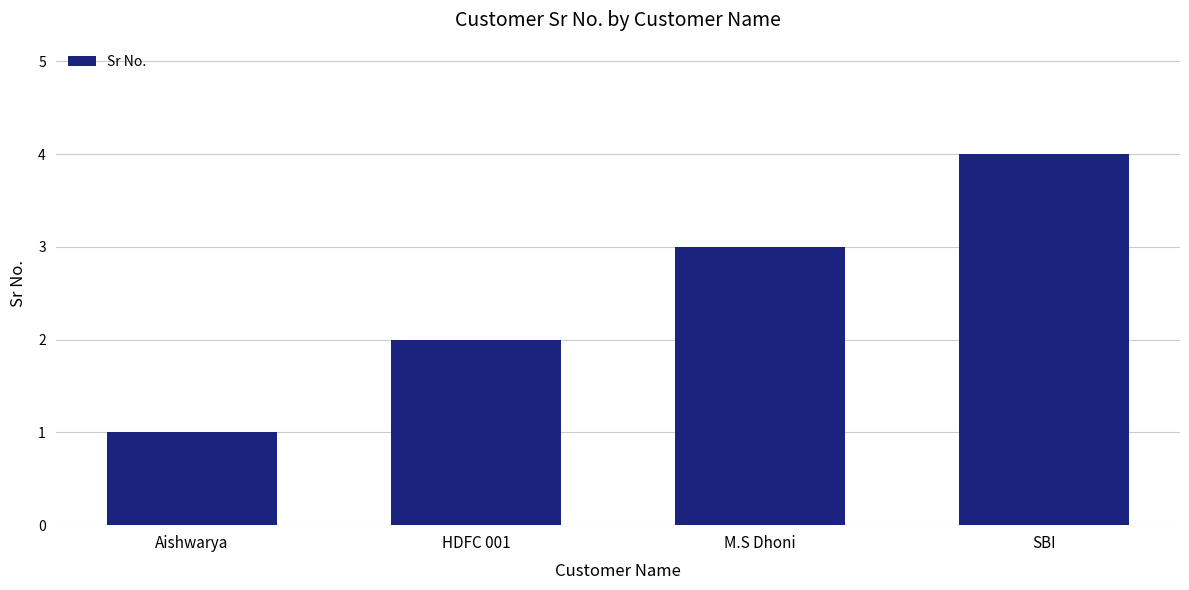

What is the difference between the maximum and minimum values?

3